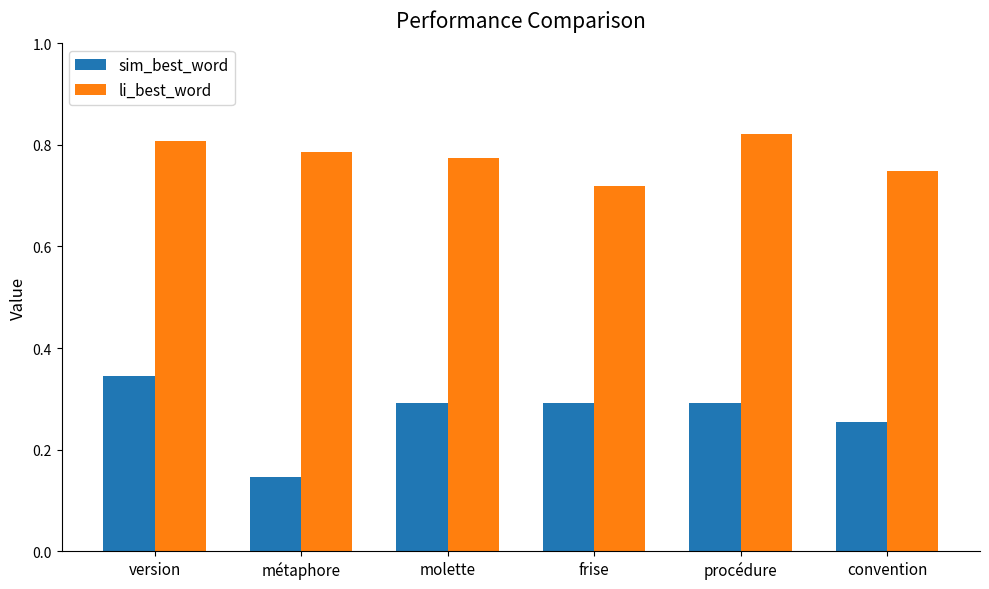

What is the label of the 1st bar from the left?

version